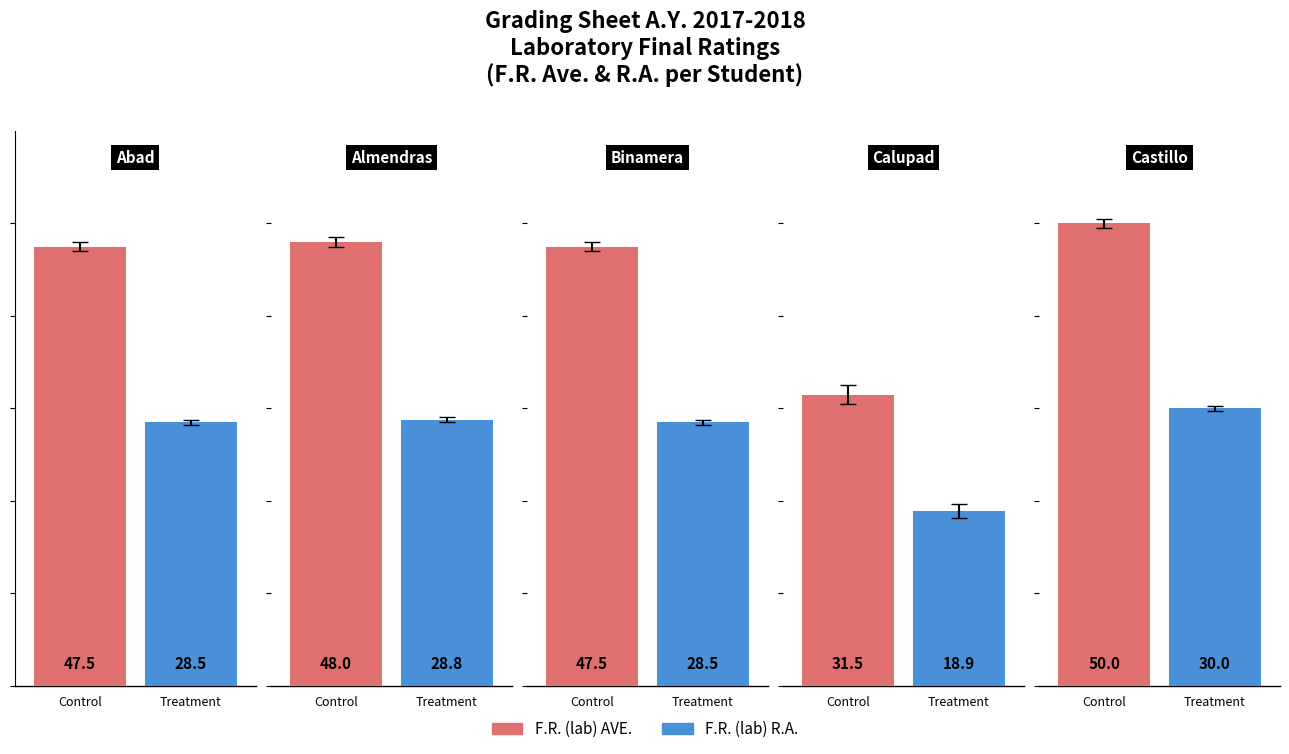

Which series has the largest total across all categories?

F.R. (lab) AVE.